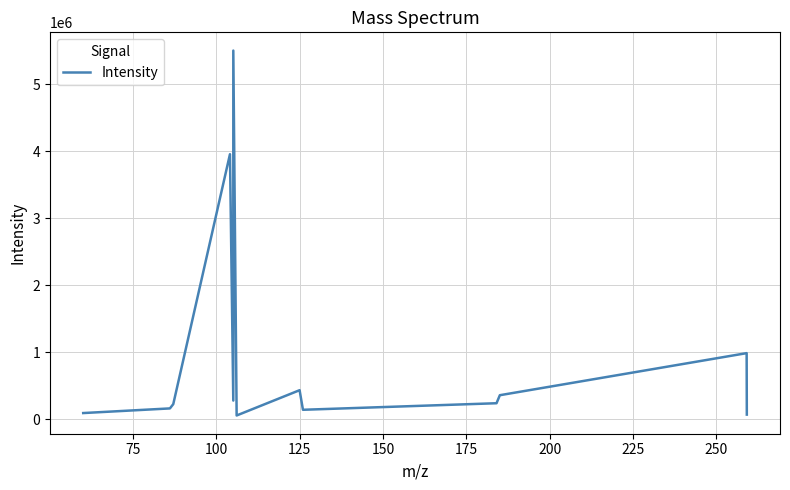

What is the average value?

960627.6